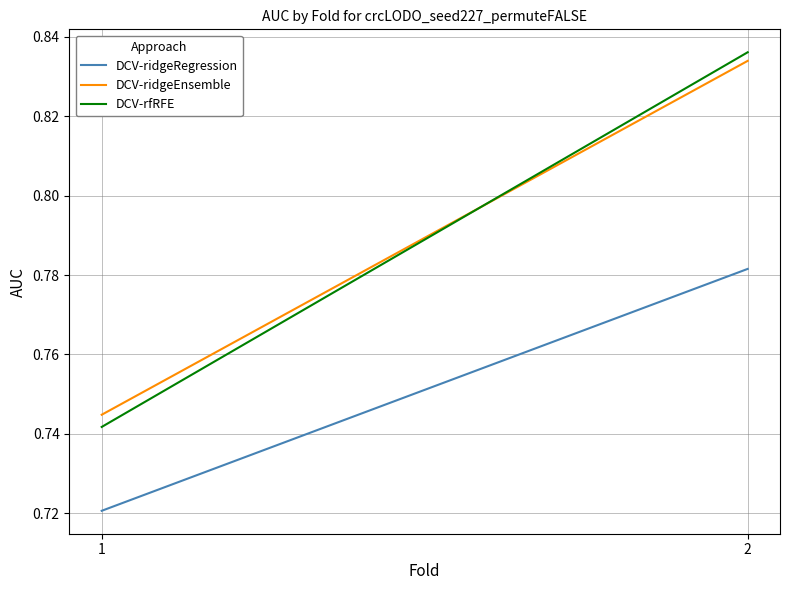

At 1, list the series in order from largest to smallest.

DCV-ridgeEnsemble, DCV-rfRFE, DCV-ridgeRegression